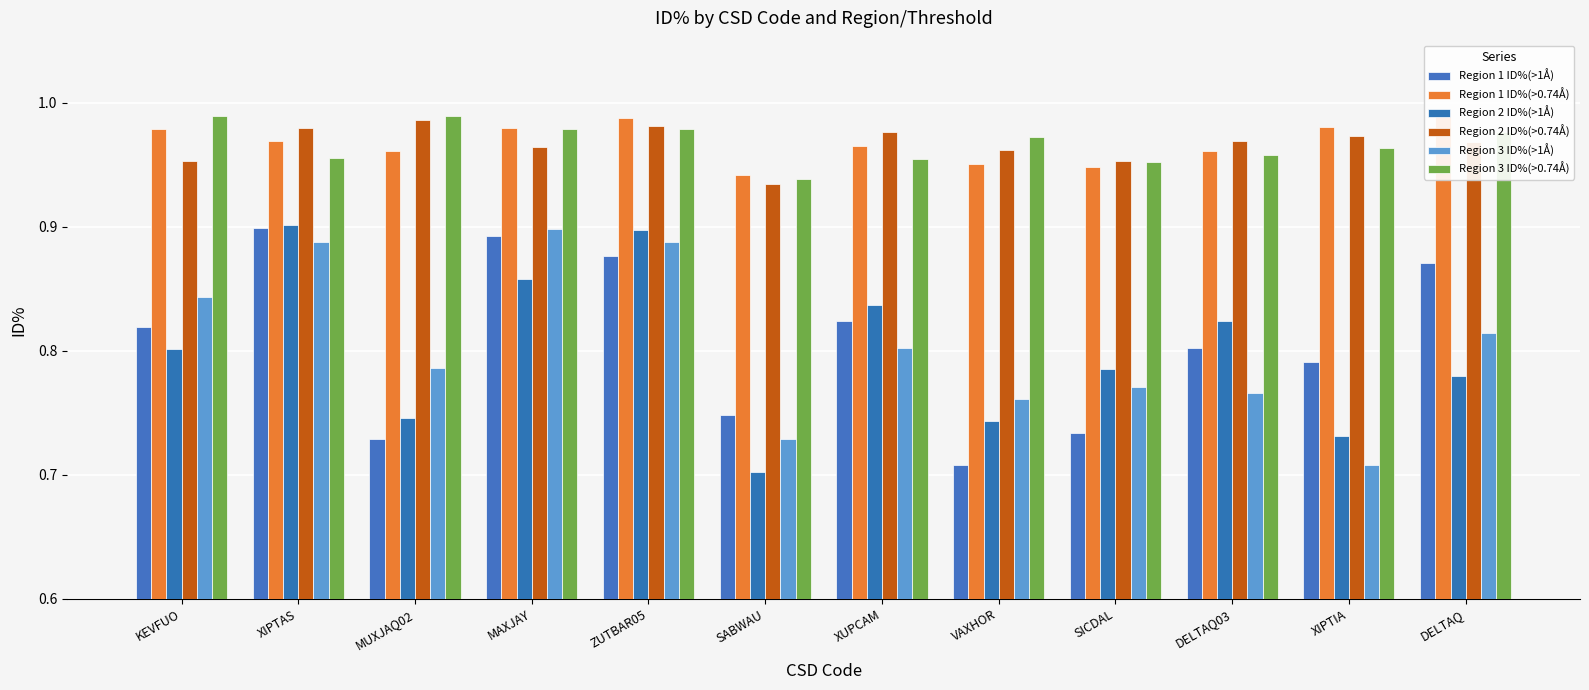

What is the label of the 6th bar from the left?

SABWAU